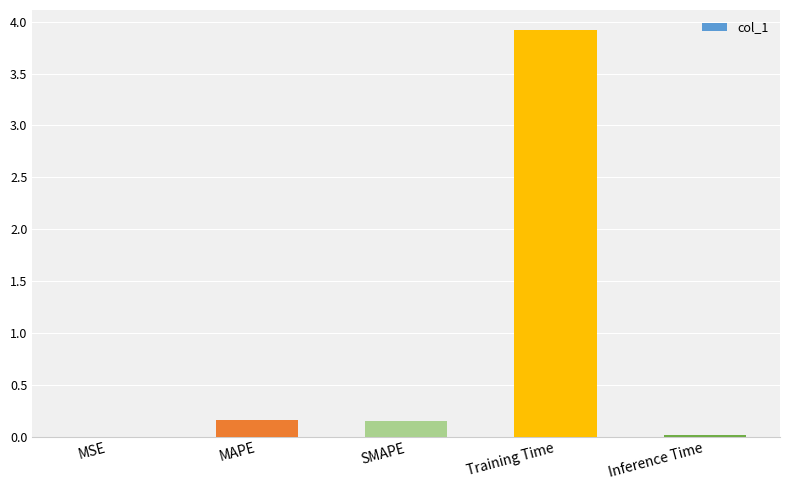

The chart shows a value of 1.8 at Training Time. True or false?

False